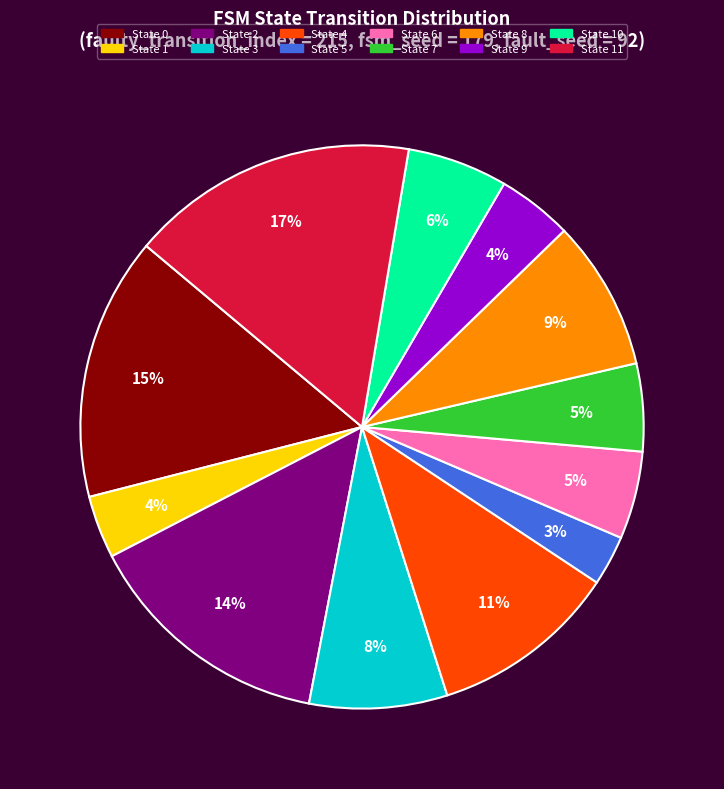

Is there a majority slice in this chart?

No